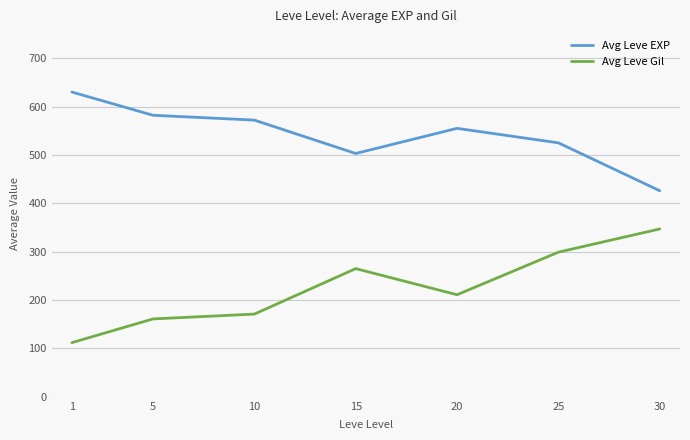

What is the difference between the highest and lowest values at 20?

344